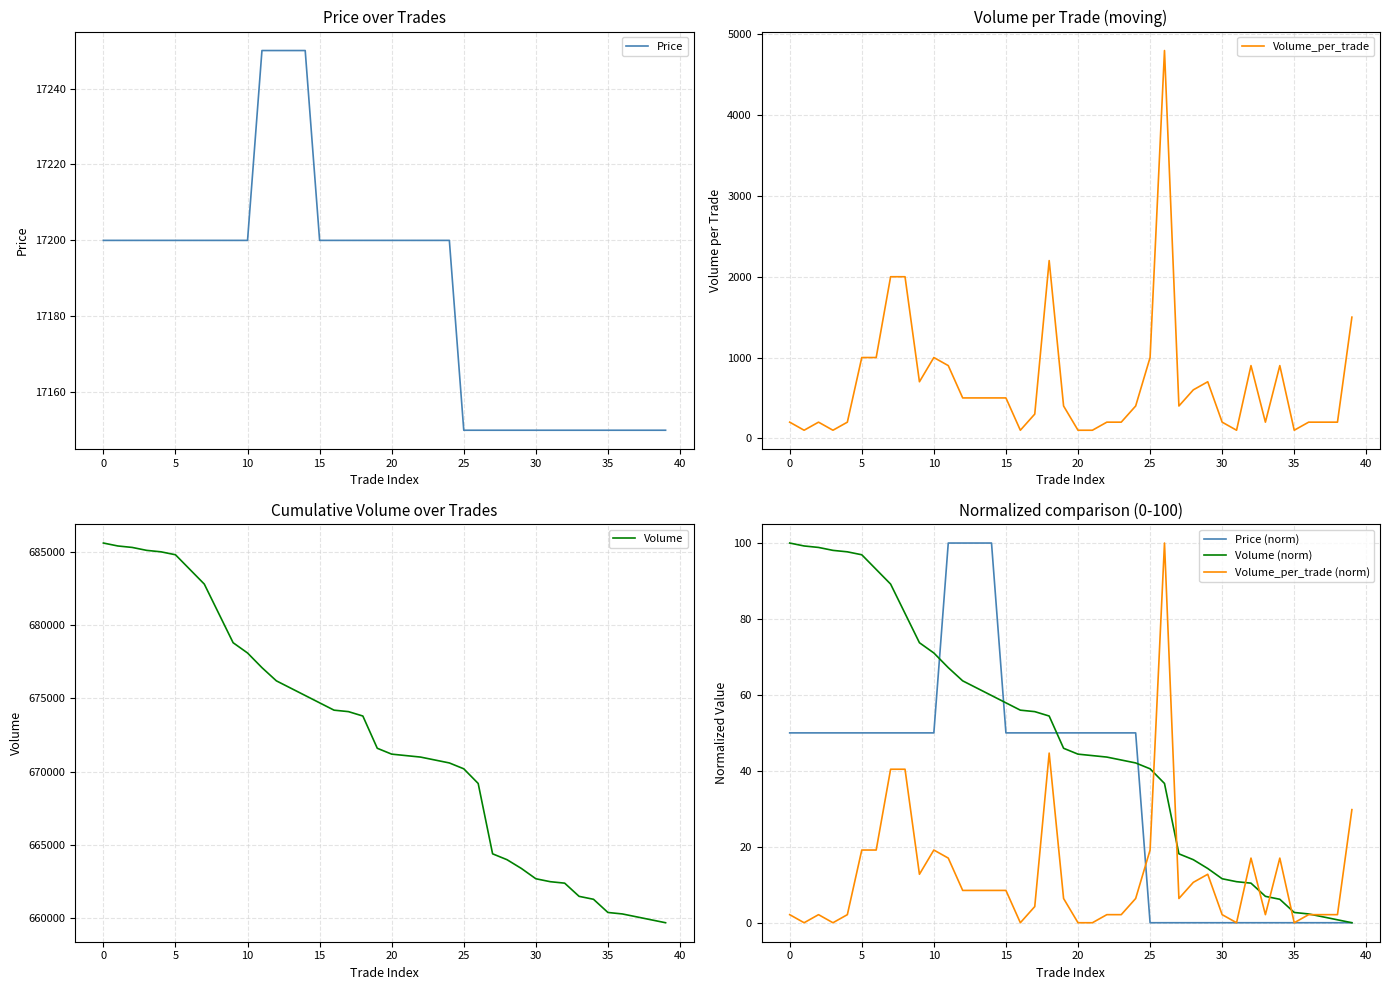

True or false: Volume and Volume (norm) cross at least once.

False